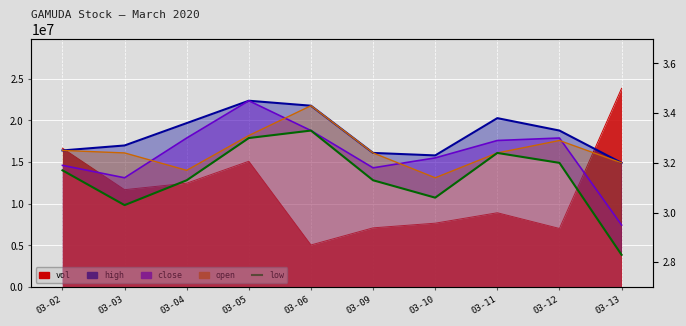

Which category has the lowest value across all series?

03-13